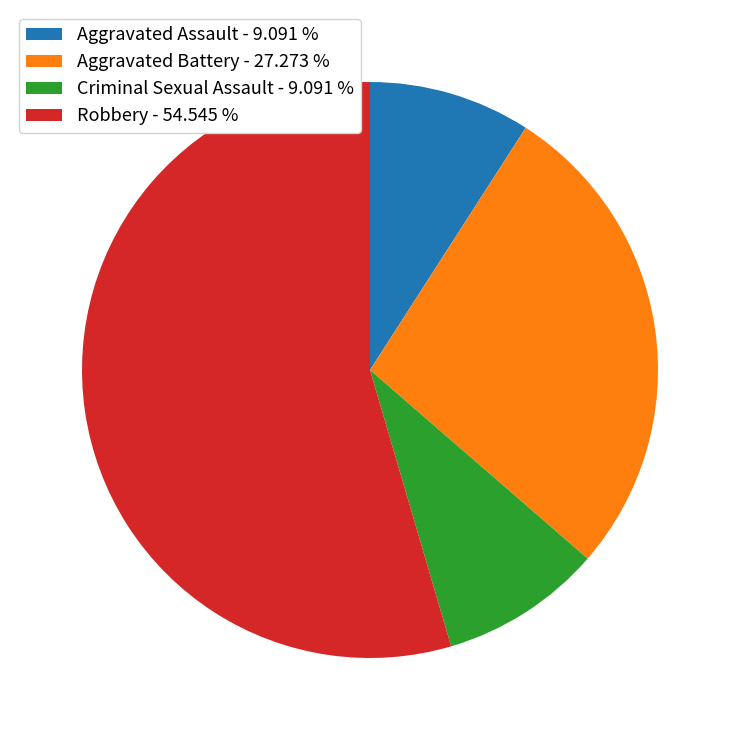

How many segments does this pie chart have?

4